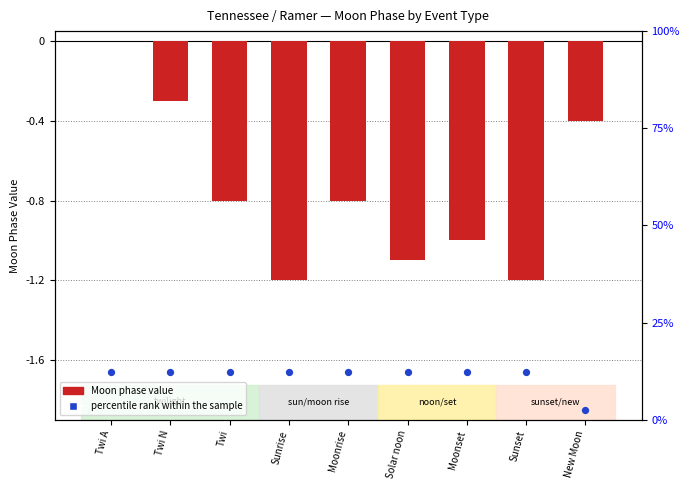

Is the value of Moon phase value at New Moon greater than the value of percentile rank within the sample at Moonrise?

No